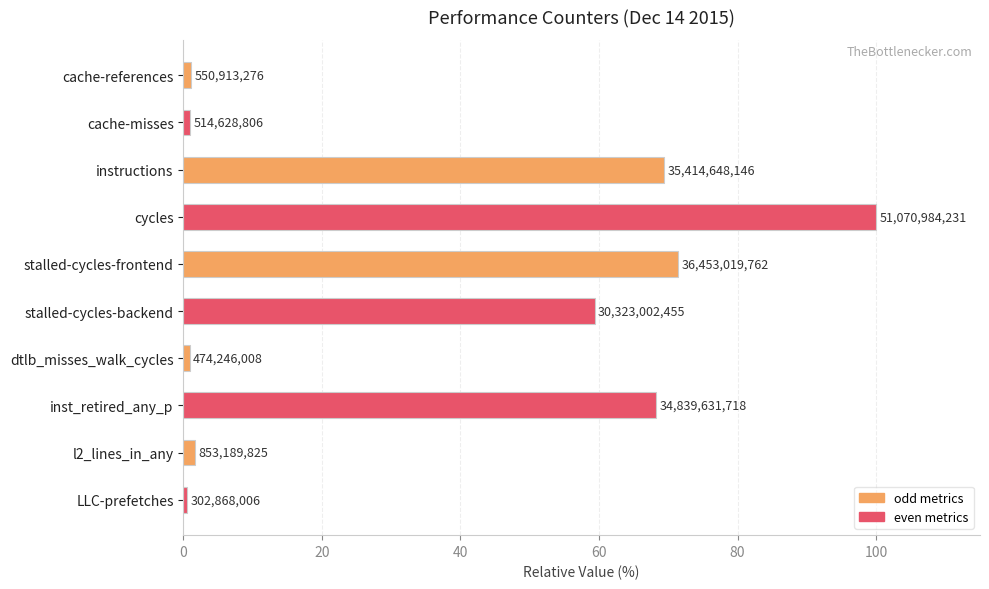

How many bars are there in total?

10